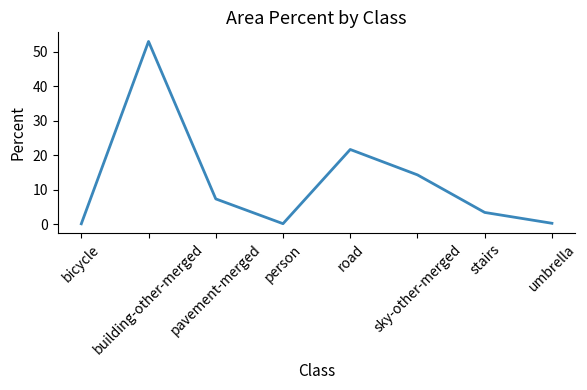

What position from the right is pavement-merged?

6